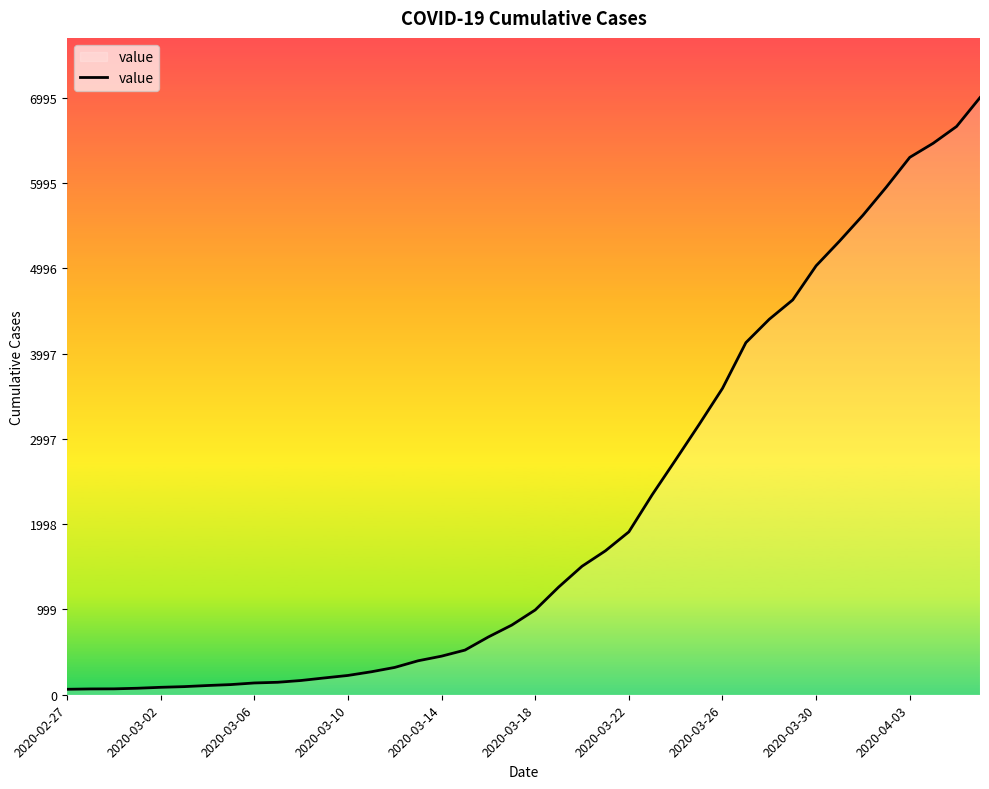

What is the difference between the maximum and minimum values?

6931